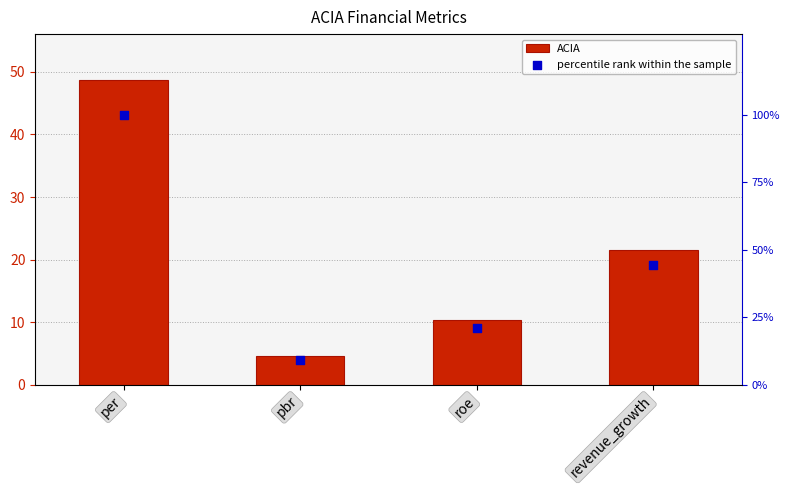

What is the total value across all series at roe?

31.4